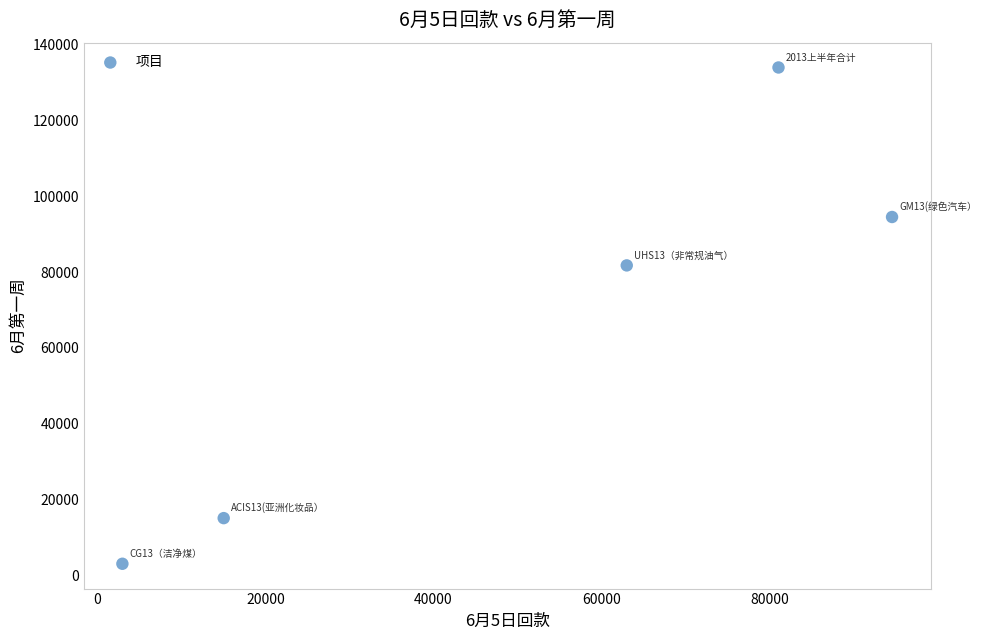

What Y value in the scatter plot is closest to 68510?

81767.9